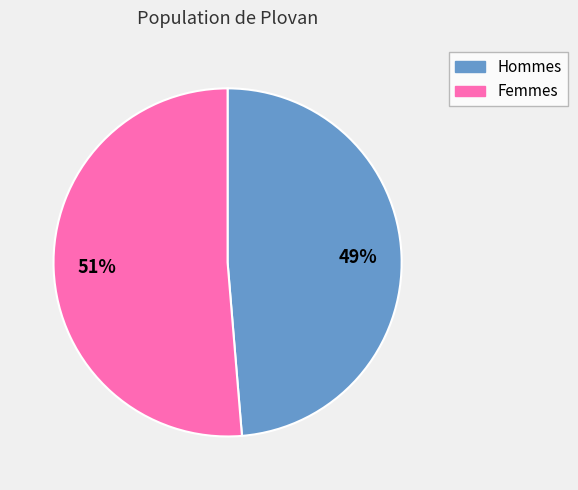

Is there a majority slice in this chart?

Yes